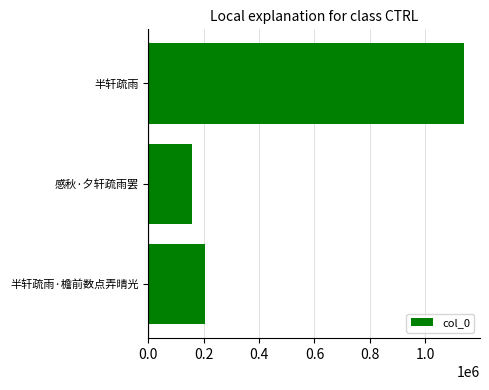

What is the minimum value shown in the chart?

159115